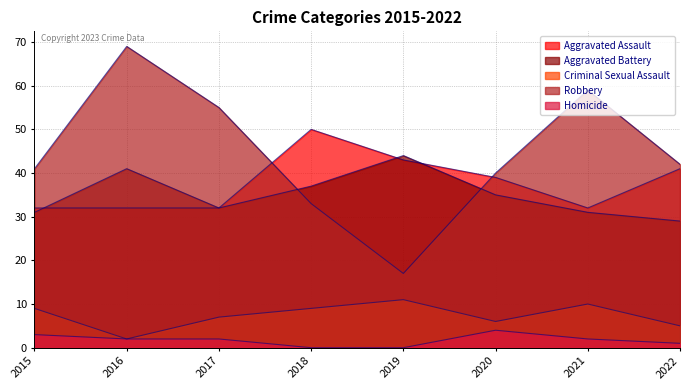

Reading left to right, transcribe all the data shown in this chart.

Aggravated Assault: 32	32	32	50	43	39	32	41
Aggravated Battery: 31	41	32	37	44	35	31	29
Criminal Sexual Assault: 9	2	7	9	11	6	10	5
Robbery: 41	69	55	33	17	40	59	42
Homicide: 3	2	2	0	0	4	2	1